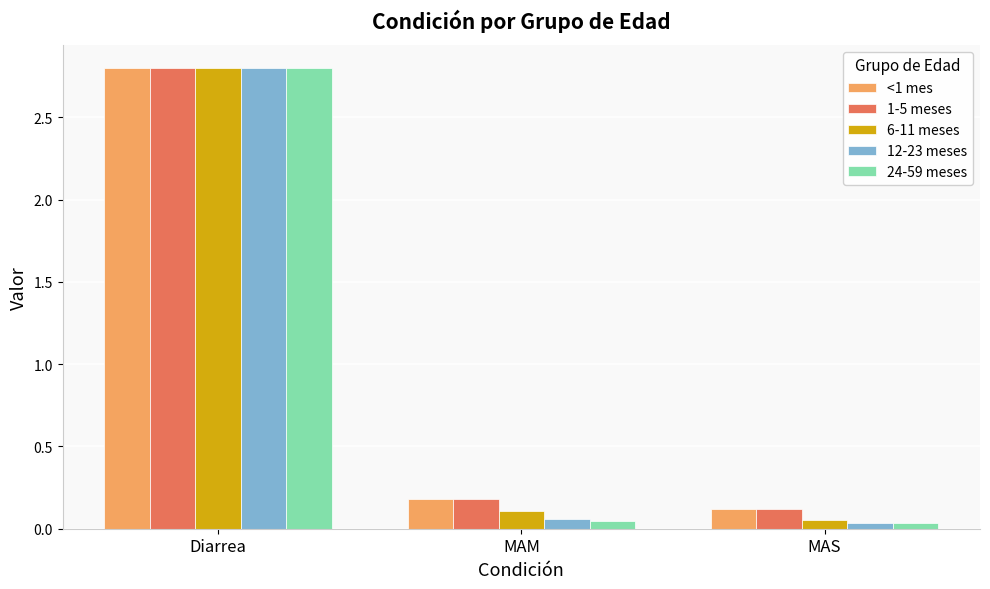

What position from the left is Diarrea?

1